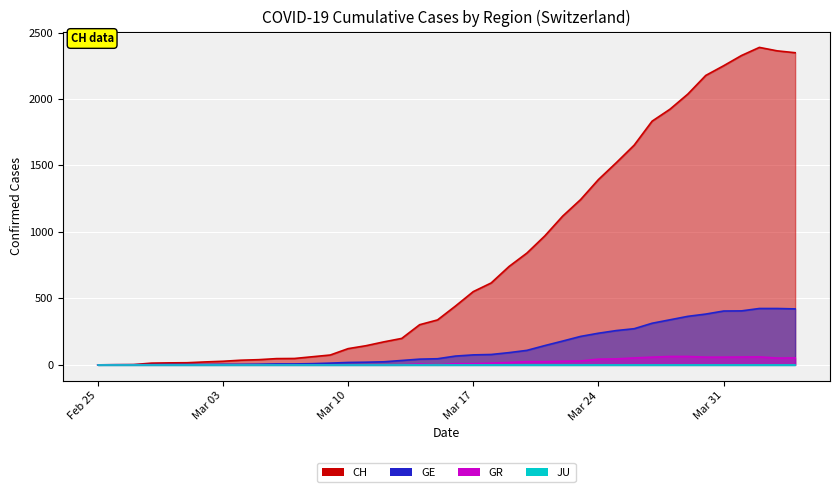

What is the label of the 21st point from the right?

2020-03-15